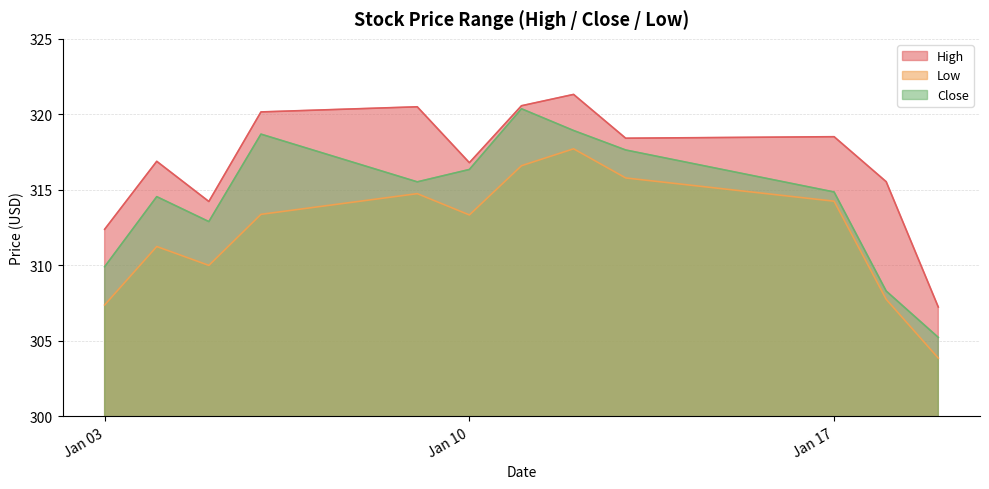

At which label is Low closest to 310?

2023-01-05